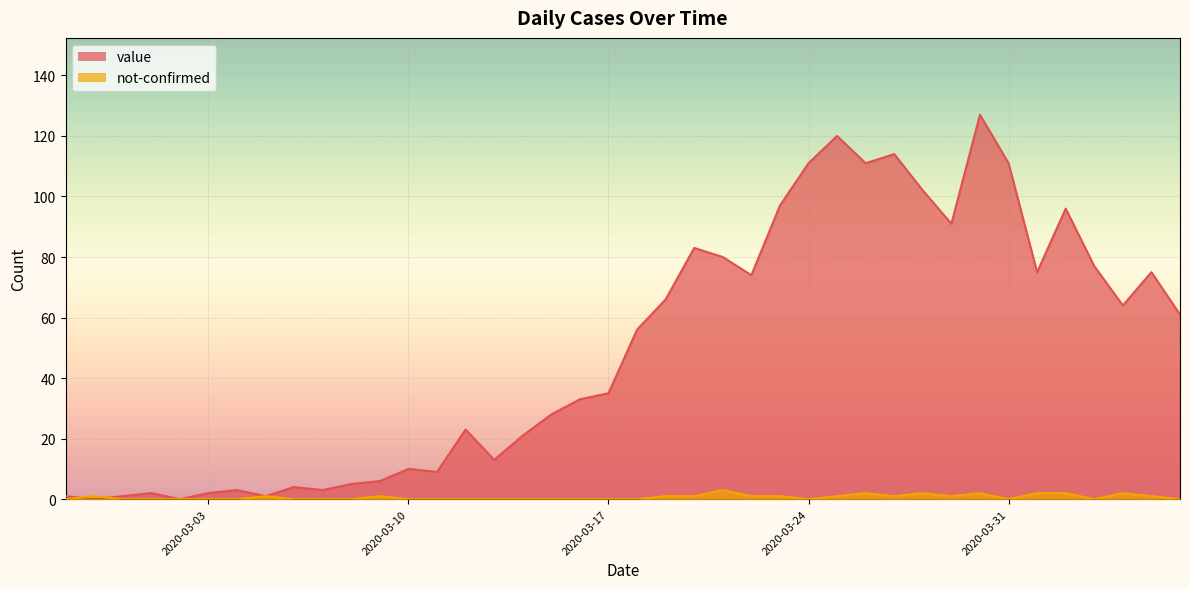

The not-confirmed series shows -1 at 2020-03-14. True or false?

False